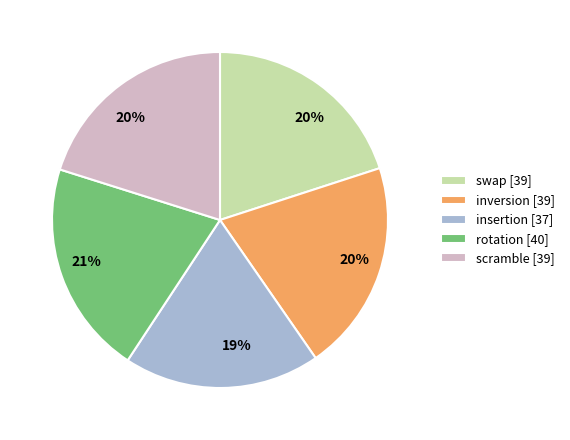

Does any single category account for the majority?

No